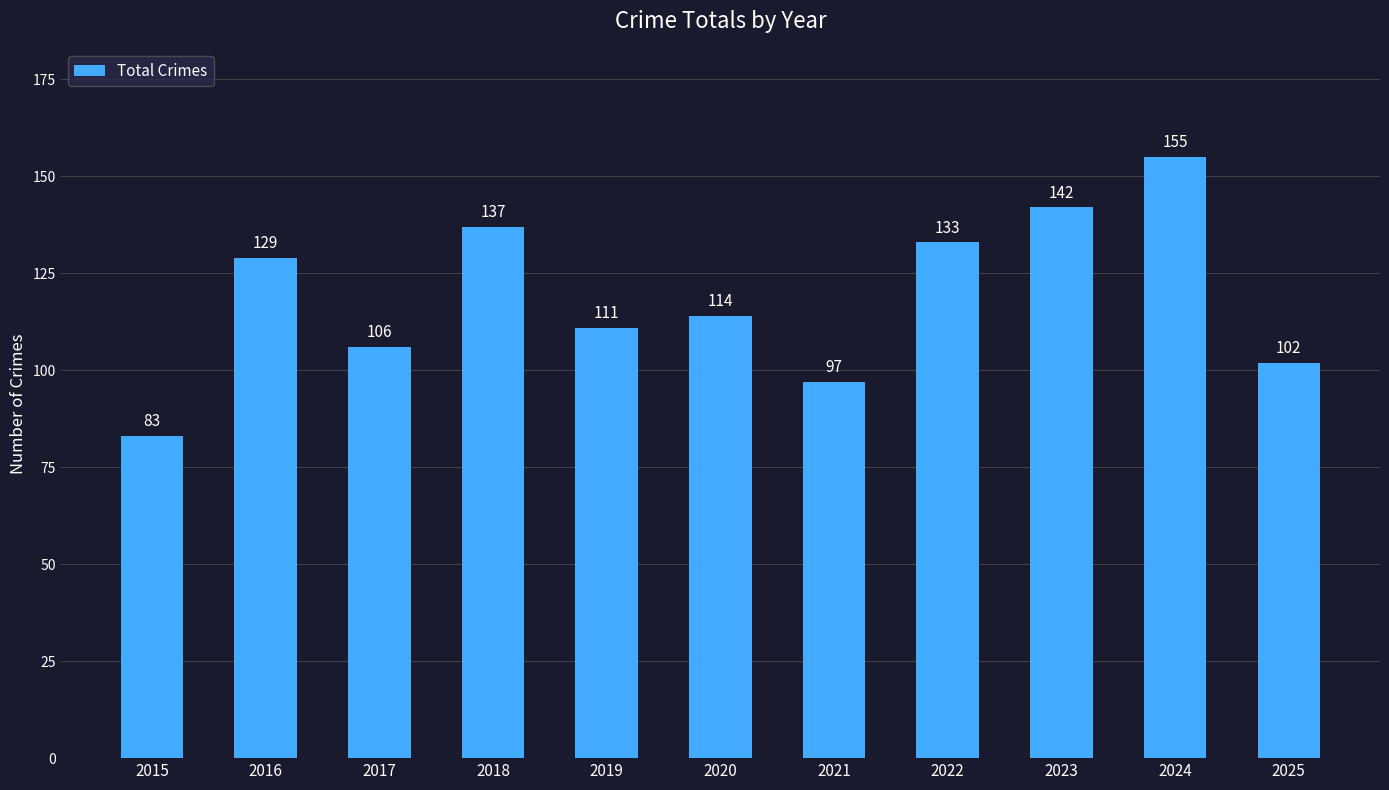

What is the average value?

119